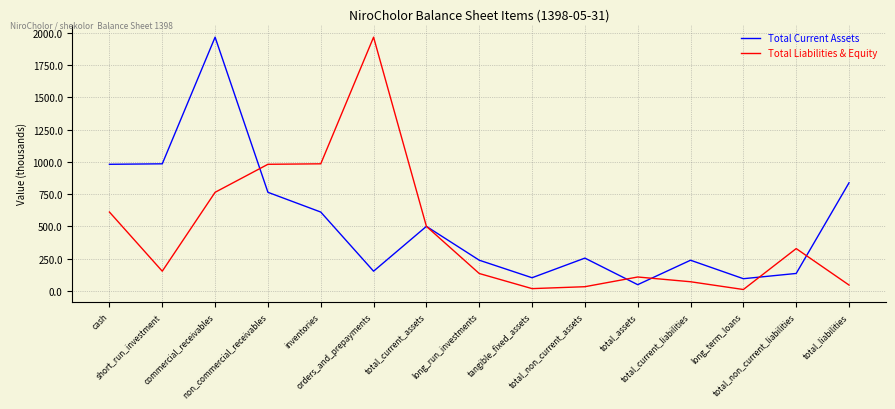

Which series ends up on top after the final intersection of Total Liabilities & Equity and Total Current Assets?

Total Current Assets